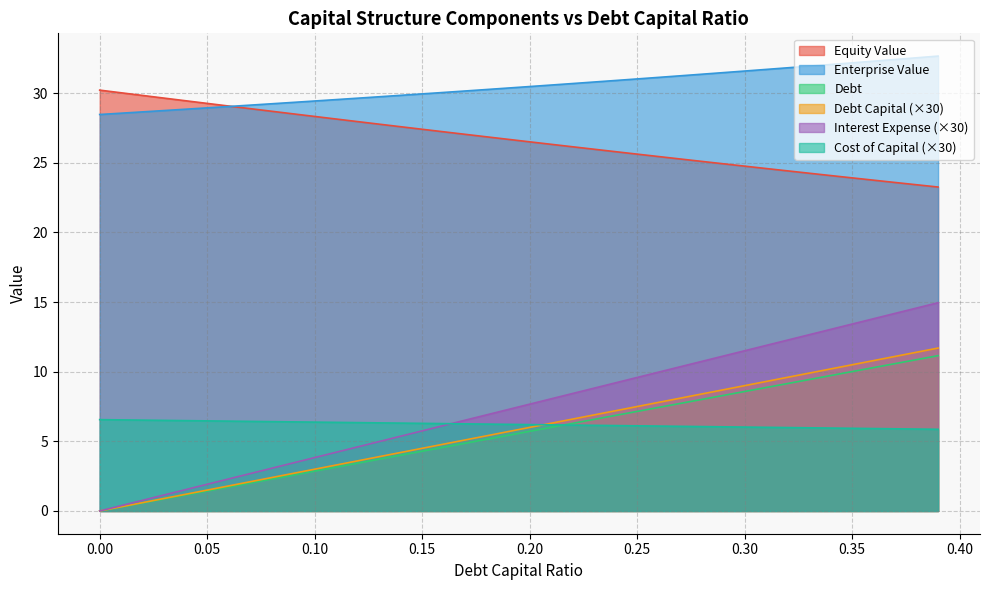

What is the sum of the debt_capital values at 0.22 and 0.28?

19.2